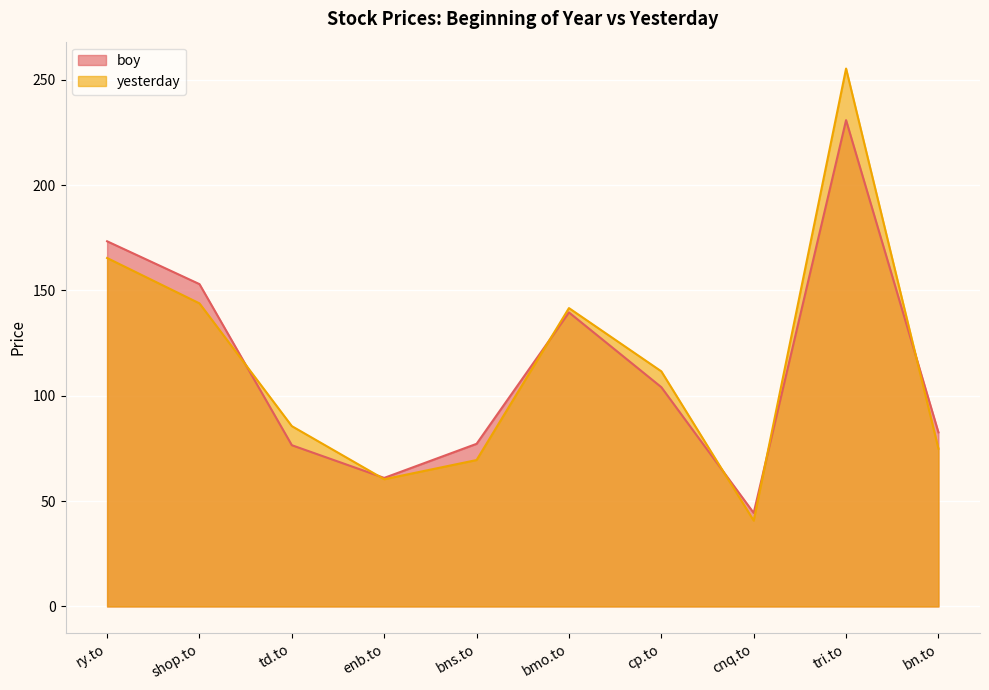

Reading right to left, extract all data points from this chart.

boy: 82.6	230.8	44.4	104.1	139.6	77.2	61.0	76.5	153.0	173.3
yesterday: 74.9	255.3	40.7	111.6	141.6	69.5	60.4	85.6	143.8	165.4